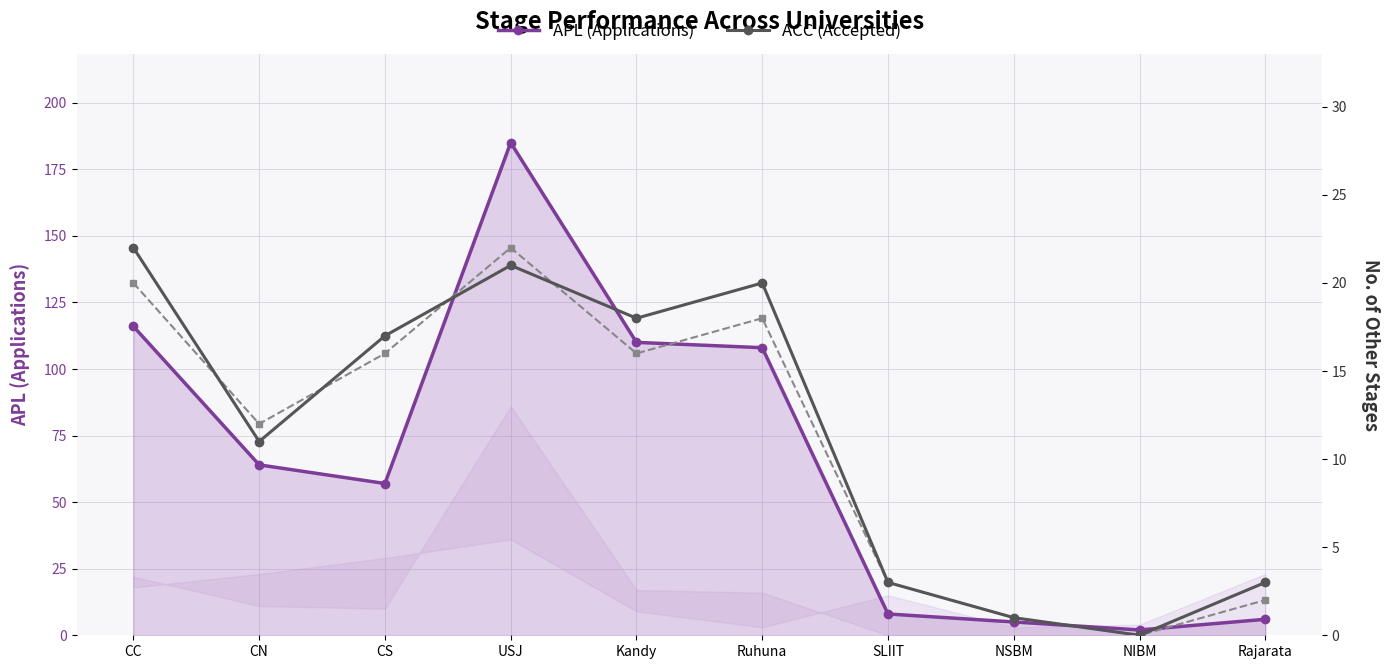

What is the spread (max minus min) of values at CN?

53